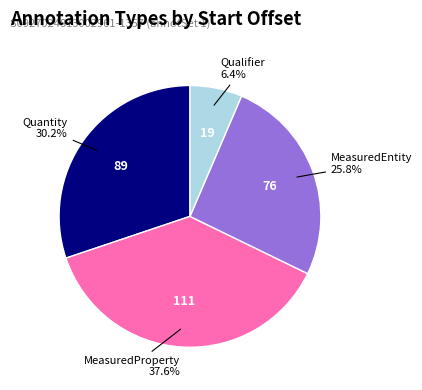

Is there any slice that represents more than half of the pie?

No